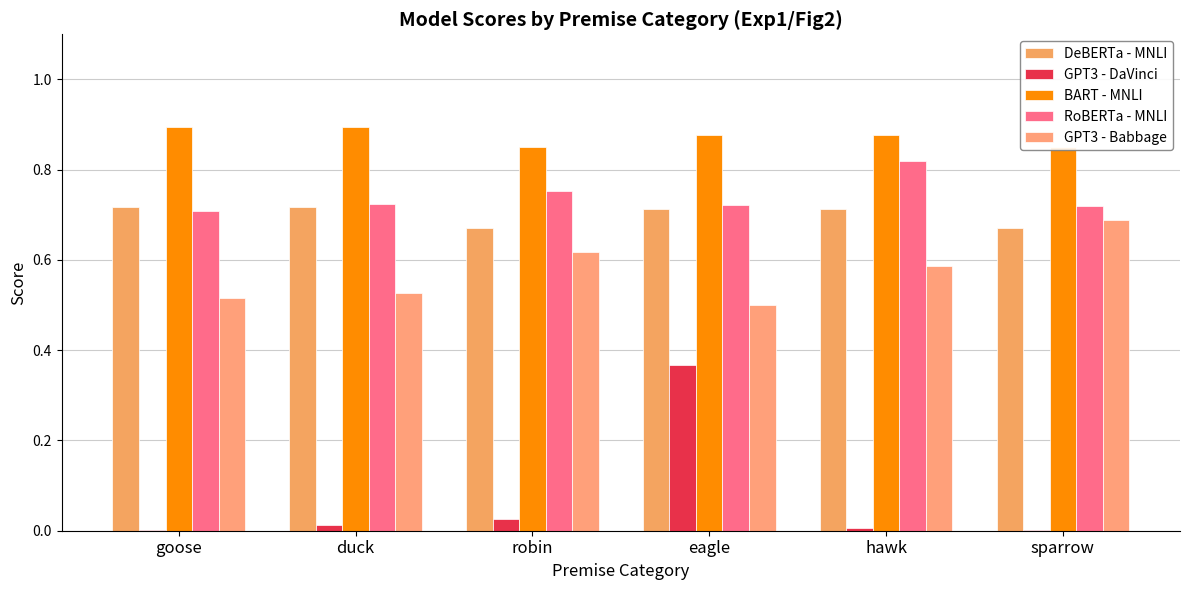

What is the difference between the maximum and second lowest values in the GPT3 - Babbage series?

0.2